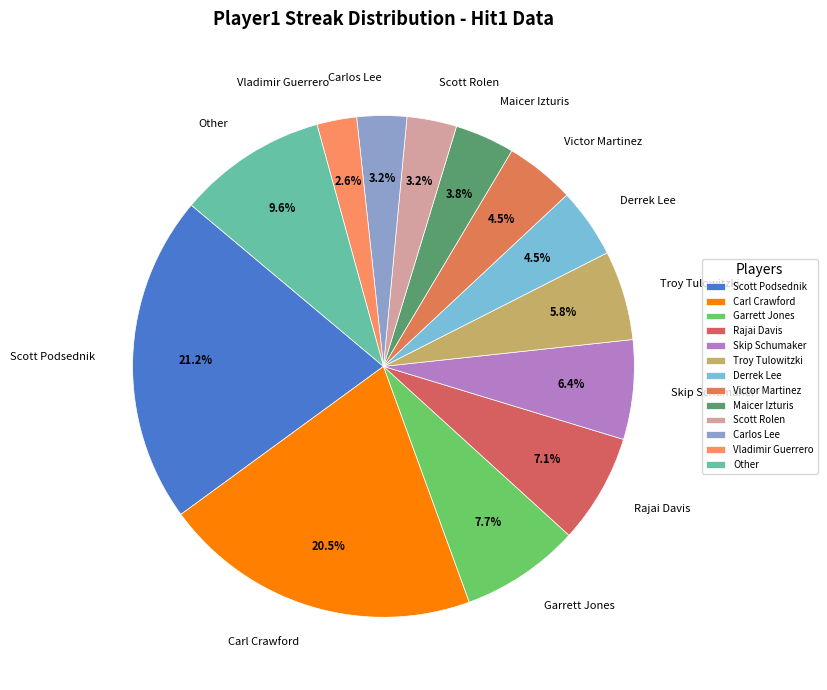

Is the sum of Carlos Lee and Skip Schumaker greater than half?

No